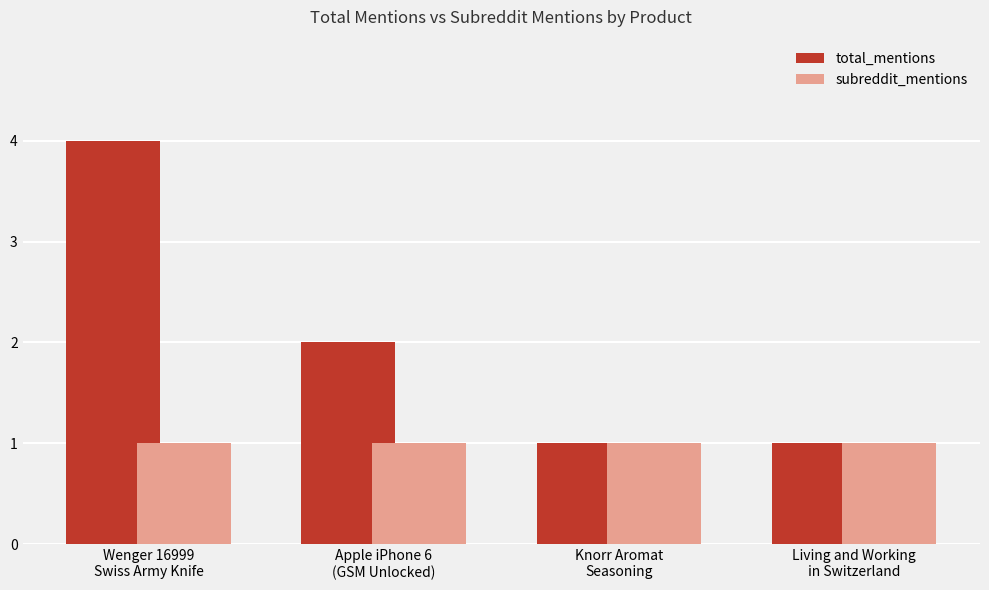

Count the total_mentions values in the range 1 to 4.

4